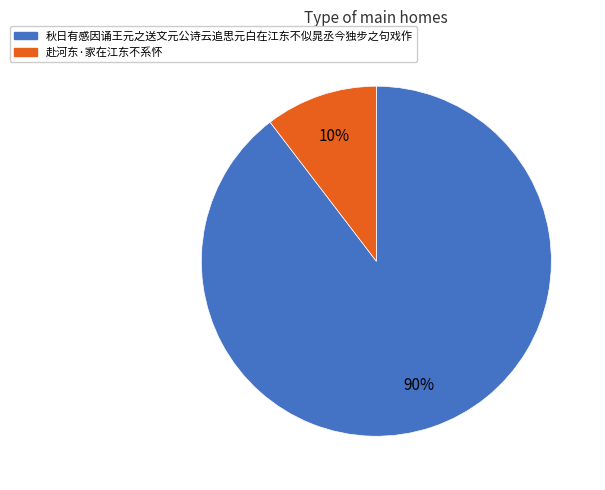

What is the largest slice in the pie chart?

秋日有感因诵王元之送文元公诗云追思元白在江东不似晁丞今独步之句戏作